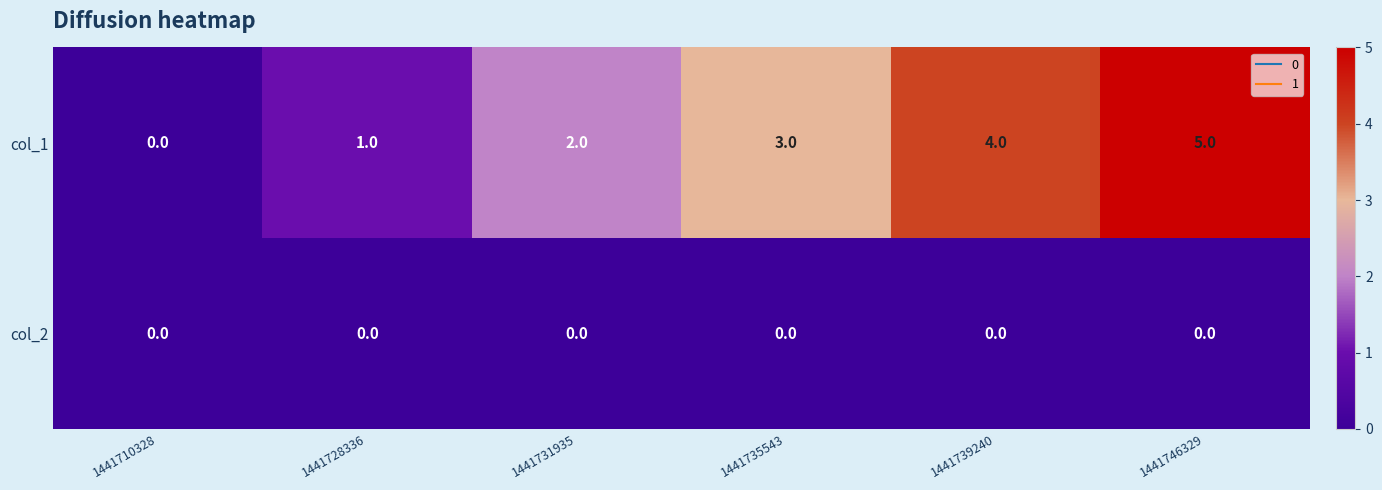

List the series in order of their overall mean, lowest first.

col_2, col_1